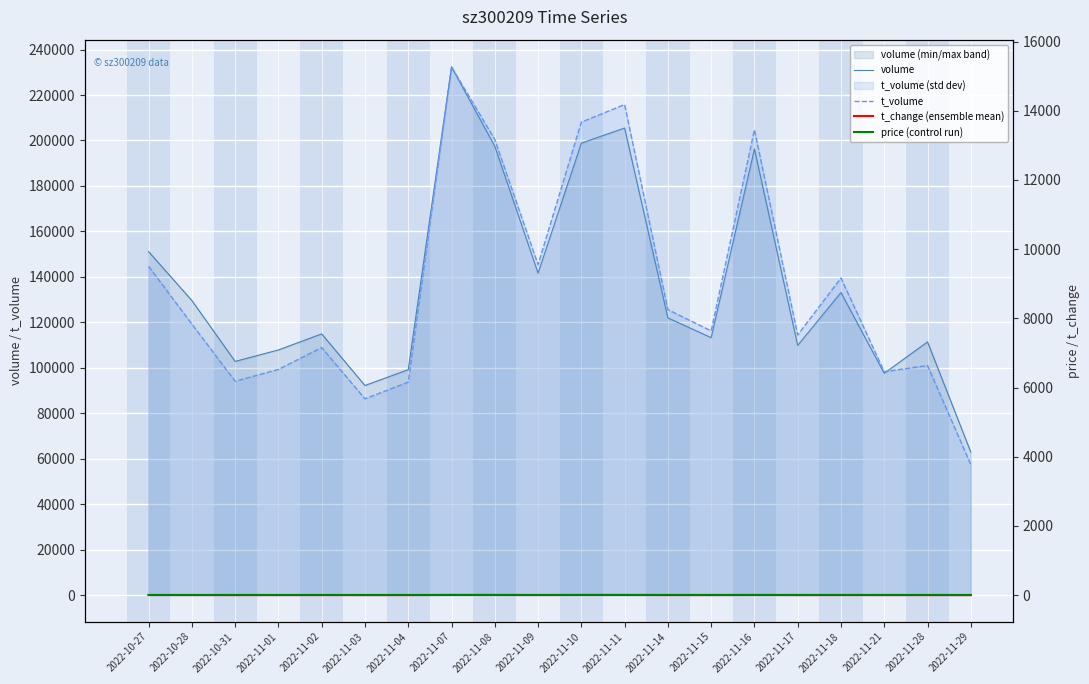

The t_volume series shows 4390.5 at 2022-11-08. True or false?

False